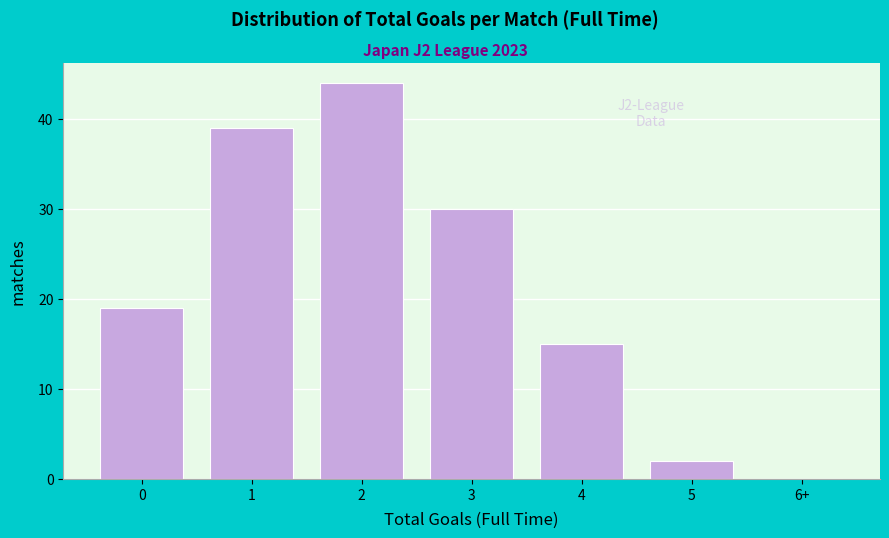

Reading right to left, transcribe all the data shown in this chart.

6+=0	5=2	4=15	3=30	2=44	1=39	0=19